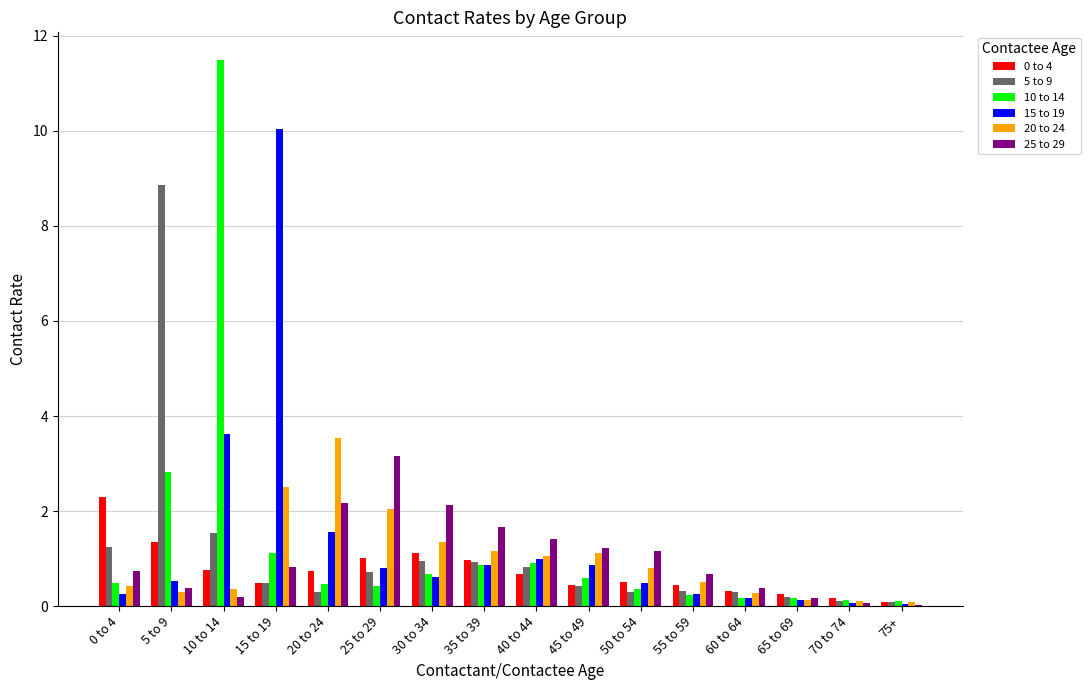

What is the total value across all series at 30 to 34?

6.8